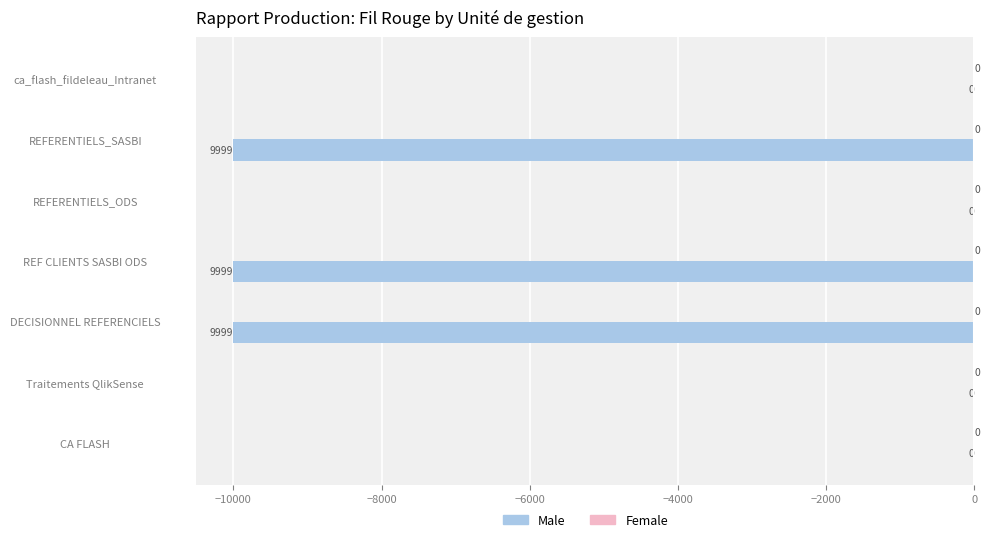

Are the bars horizontal?

Yes